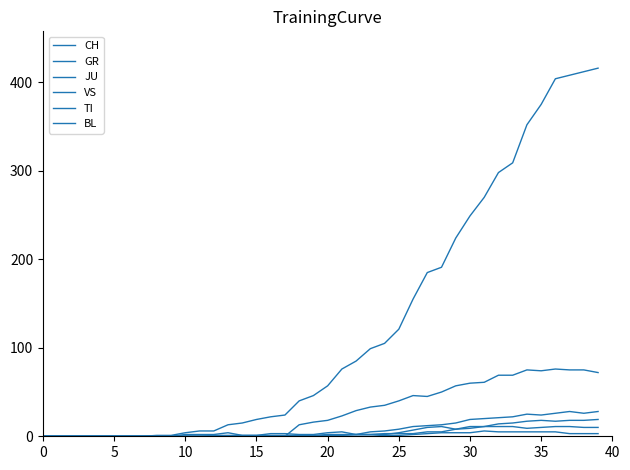

True or false: CH has more than 0 interior local peaks.

False